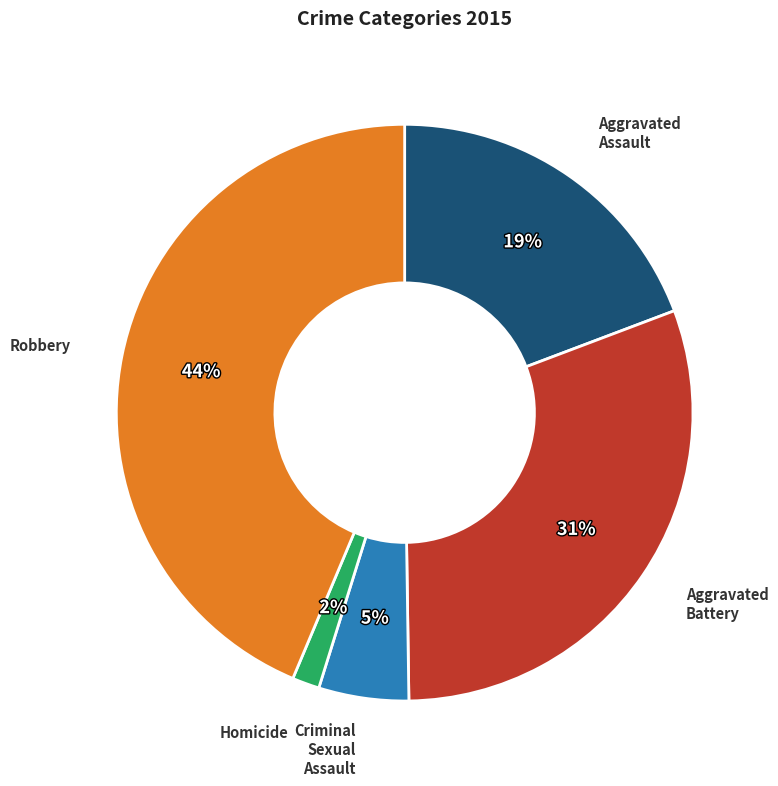

To the nearest percent, what is the difference between the largest and smallest slice percentages?

42%